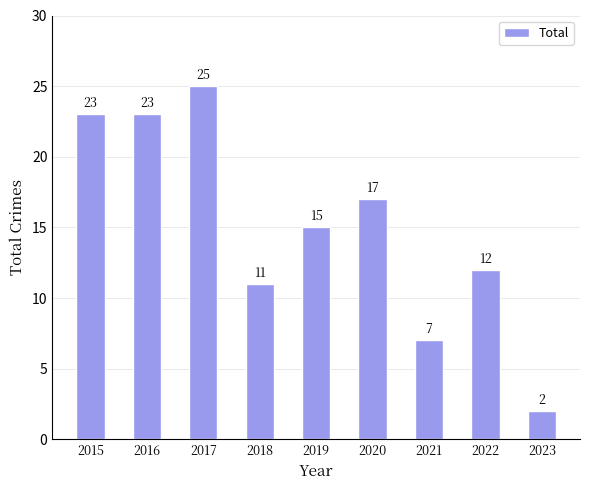

At which category does the chart reach its minimum across all series?

2023